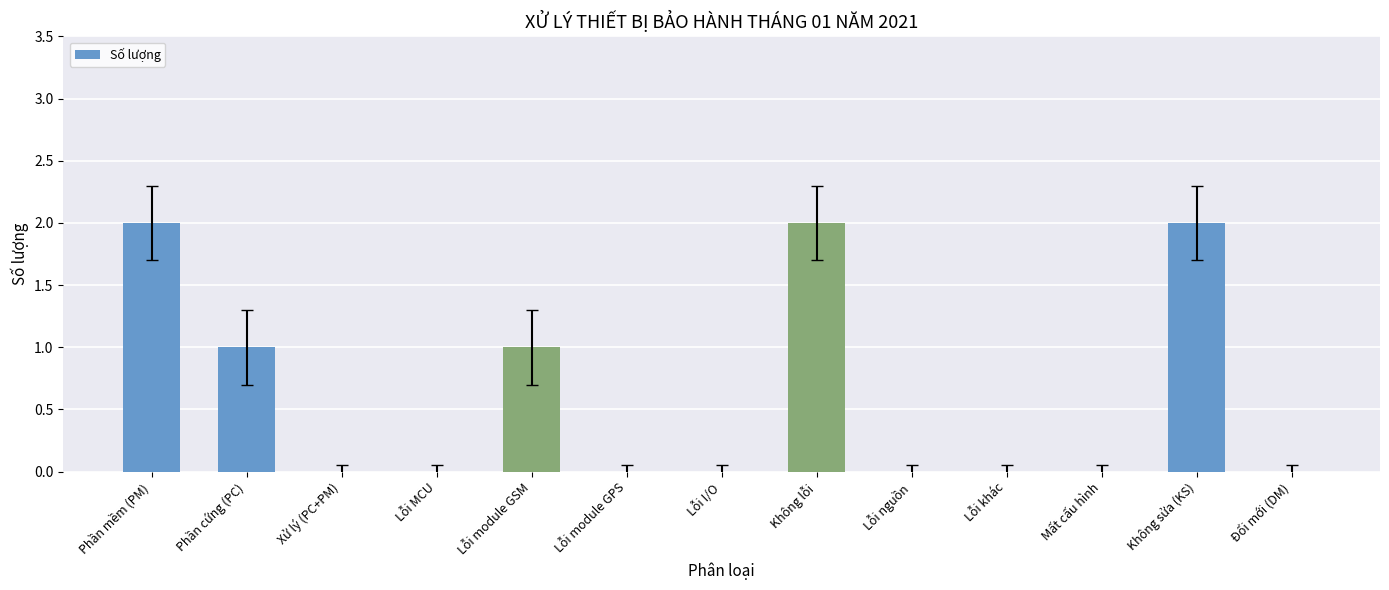

Reading left to right, transcribe all the data shown in this chart.

Phần mềm (PM)=2	Phần cứng (PC)=1	Xử lý (PC+PM)=0	Lỗi MCU=0	Lỗi module GSM=1	Lỗi module GPS=0	Lỗi I/O=0	Không lỗi=2	Lỗi nguồn=0	Lỗi khác=0	Mất cấu hình=0	Không sửa (KS)=2	Đổi mới (DM)=0